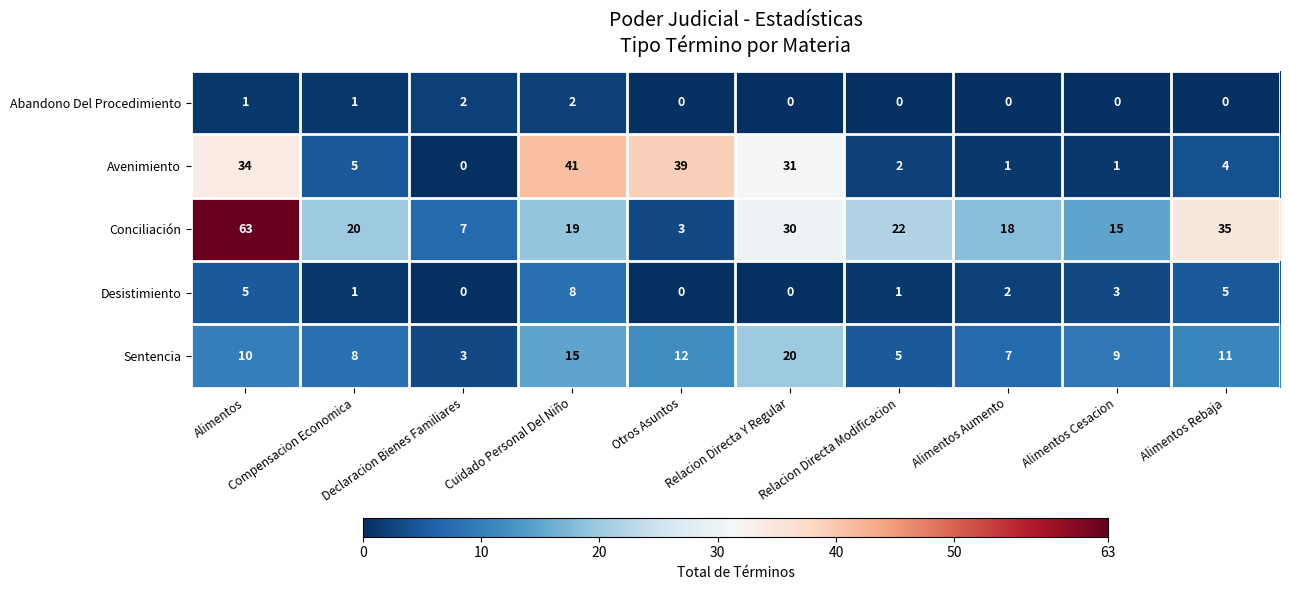

Is it true that Conciliación equals 22 at Alimentos Cesacion?

False